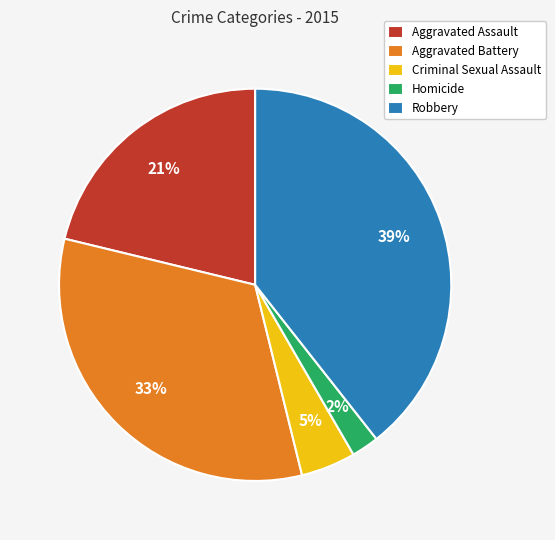

To the nearest percent, what portion does Criminal Sexual Assault represent?

5%